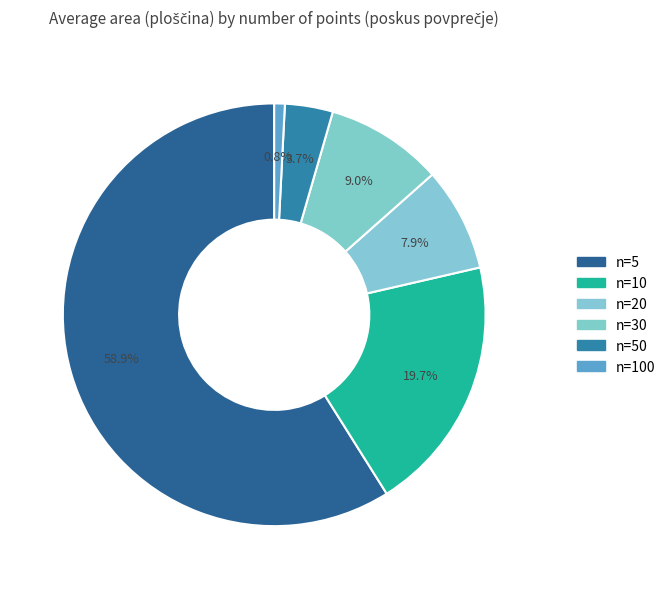

To the nearest percent, what portion does n=50 represent?

4%